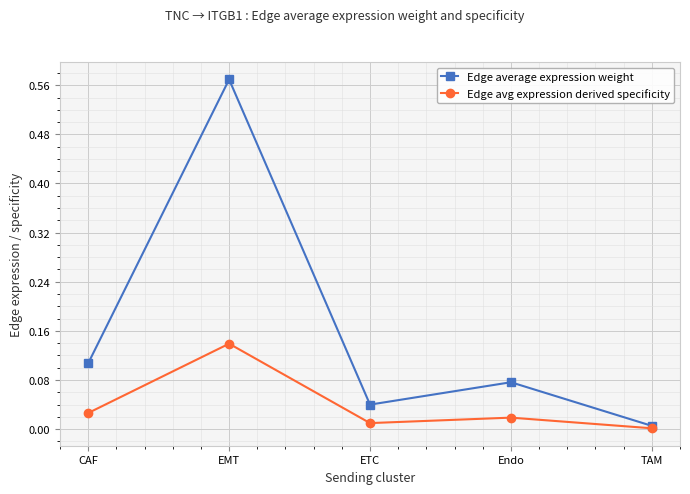

At which category is the sum across all series the highest?

EMT